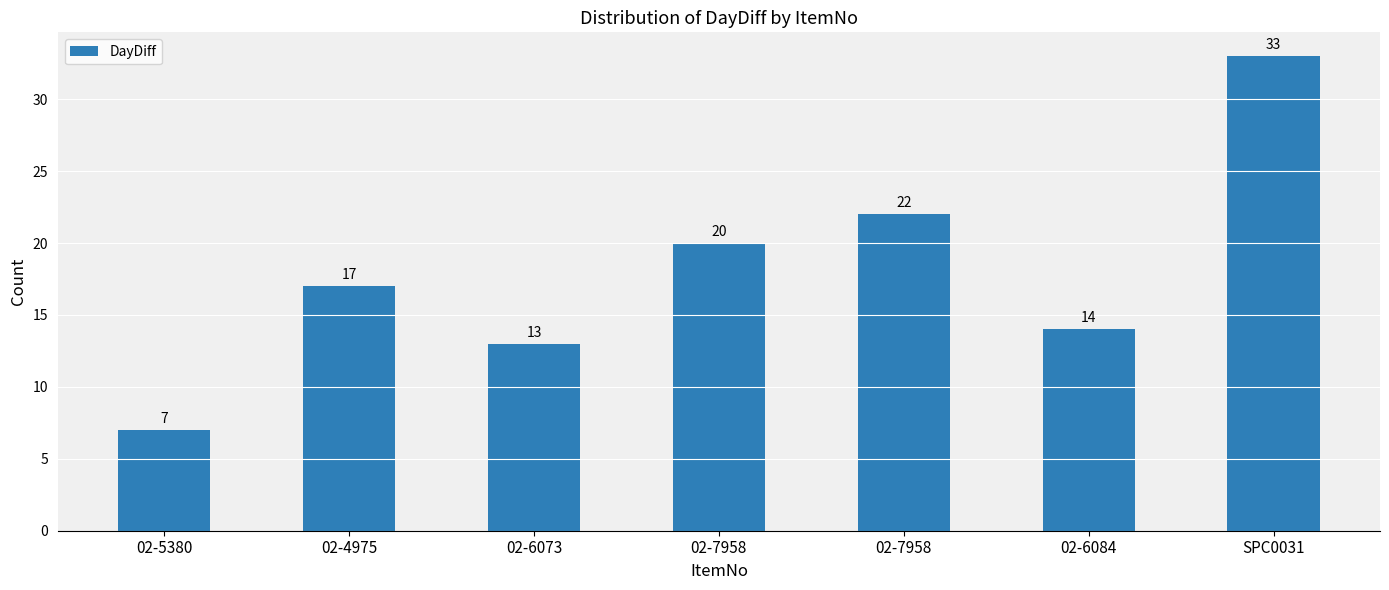

How many data points are less than 17?

3